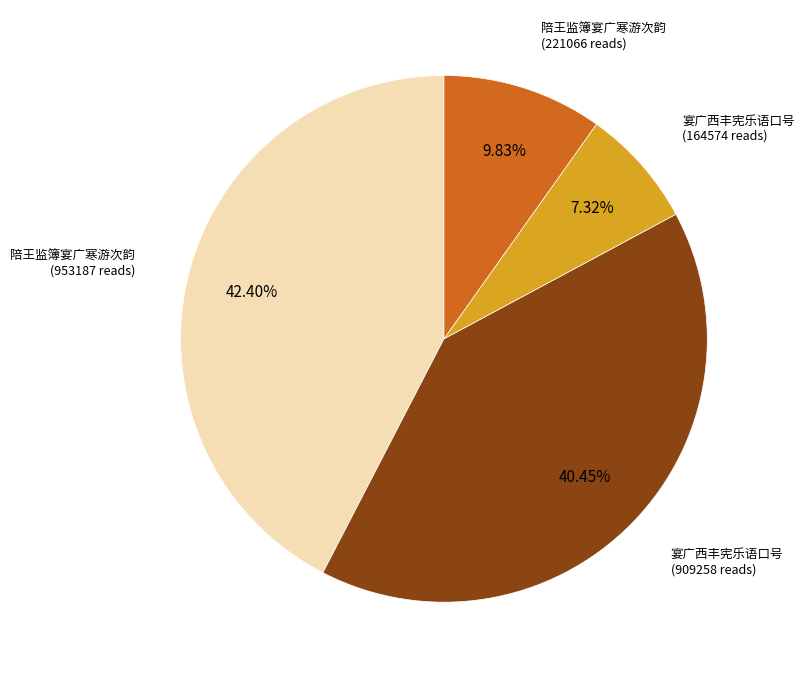

Does any single category account for the majority?

No